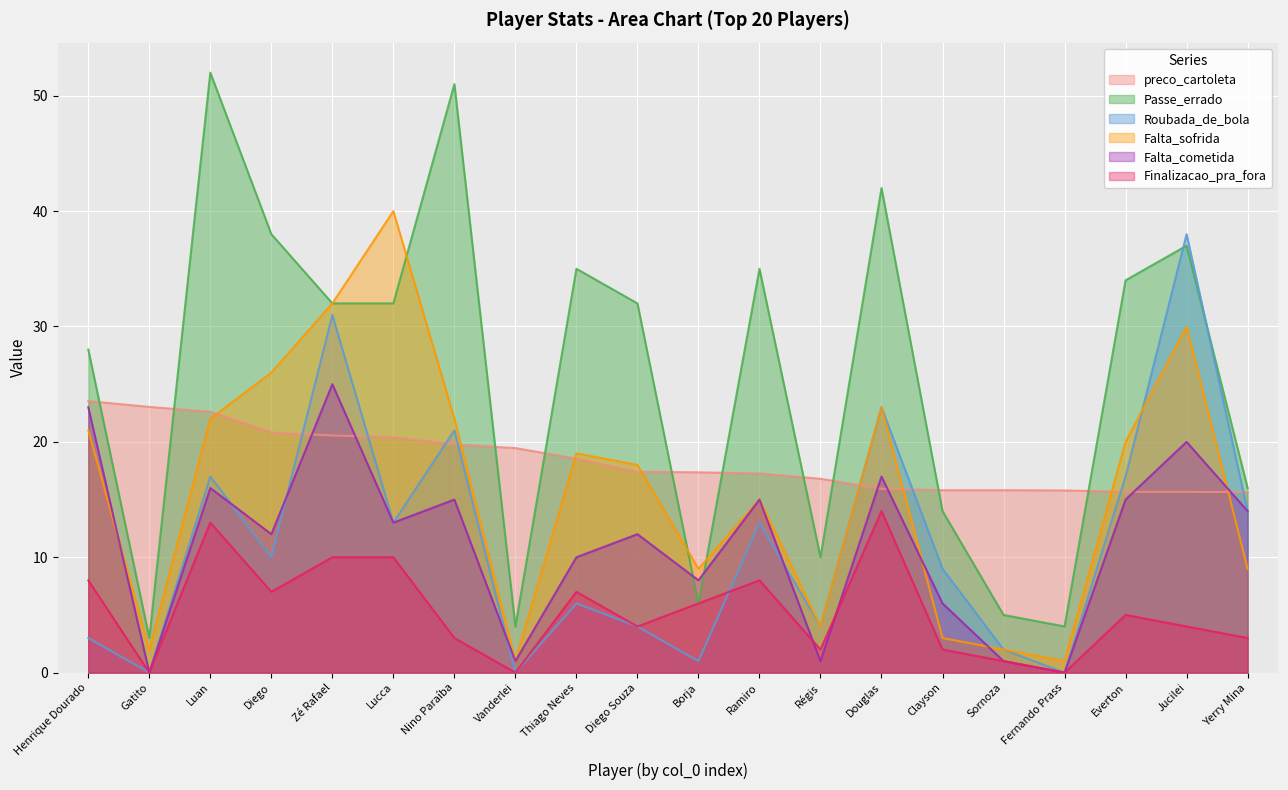

True or false: Falta_cometida and Roubada_de_bola cross at least once.

True